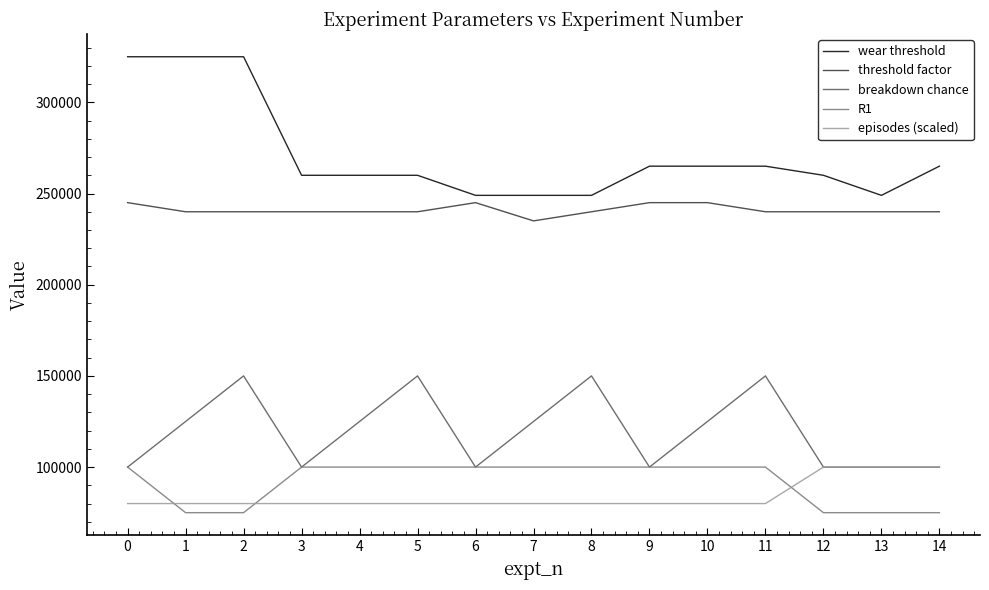

What is the greatest value displayed?

325000